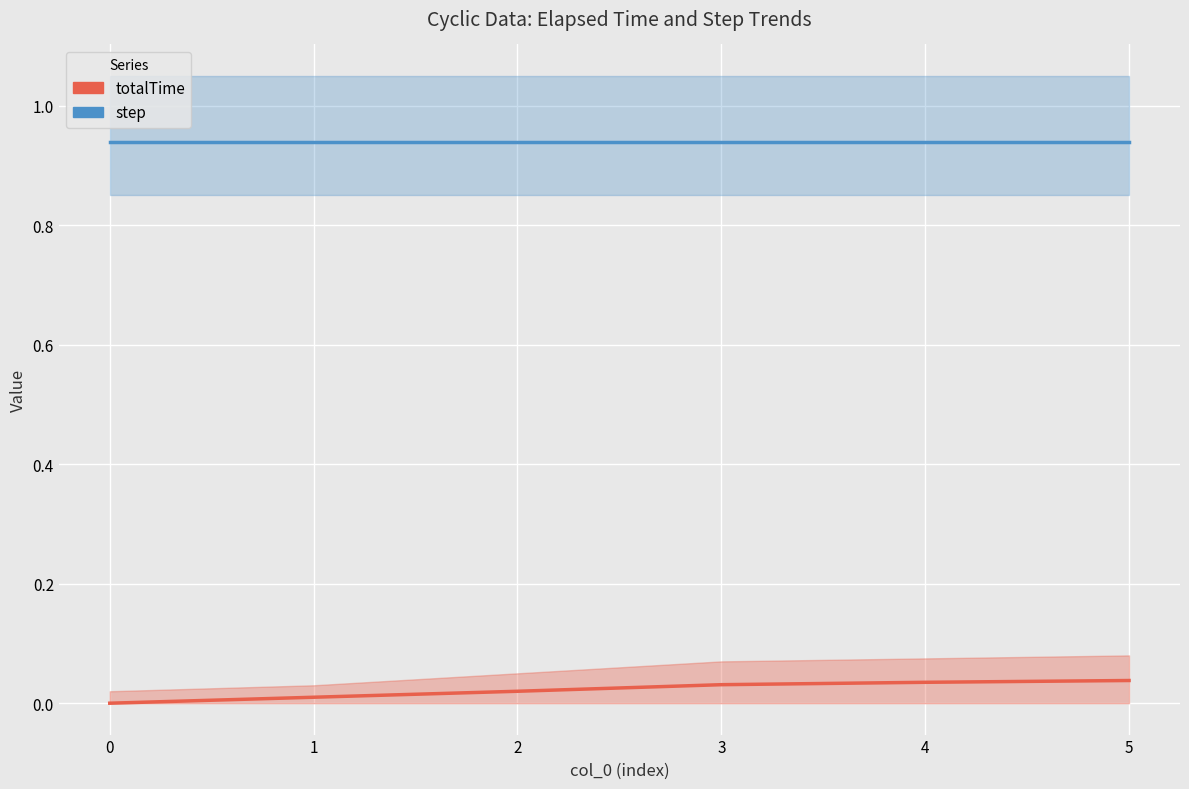

How many categories are shown in the chart?

6